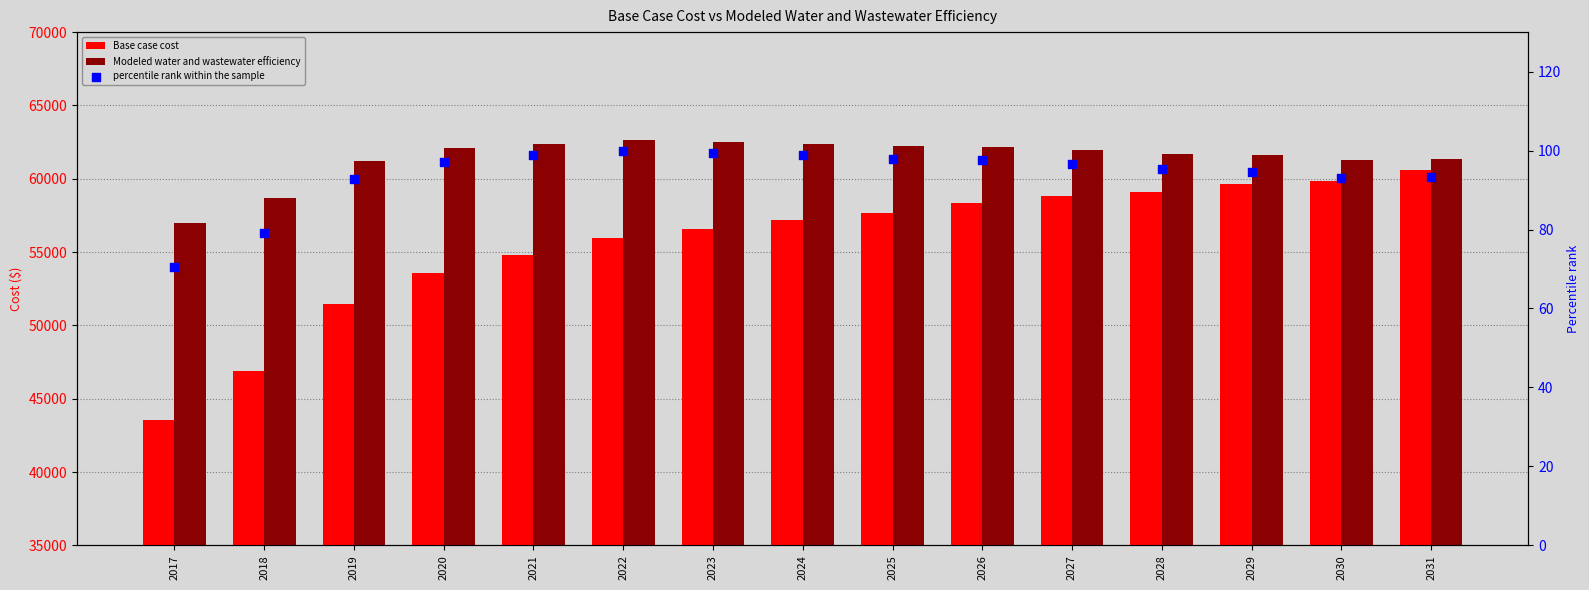

Which series reaches the maximum Y coordinate?

Modeled water and wastewater efficiency